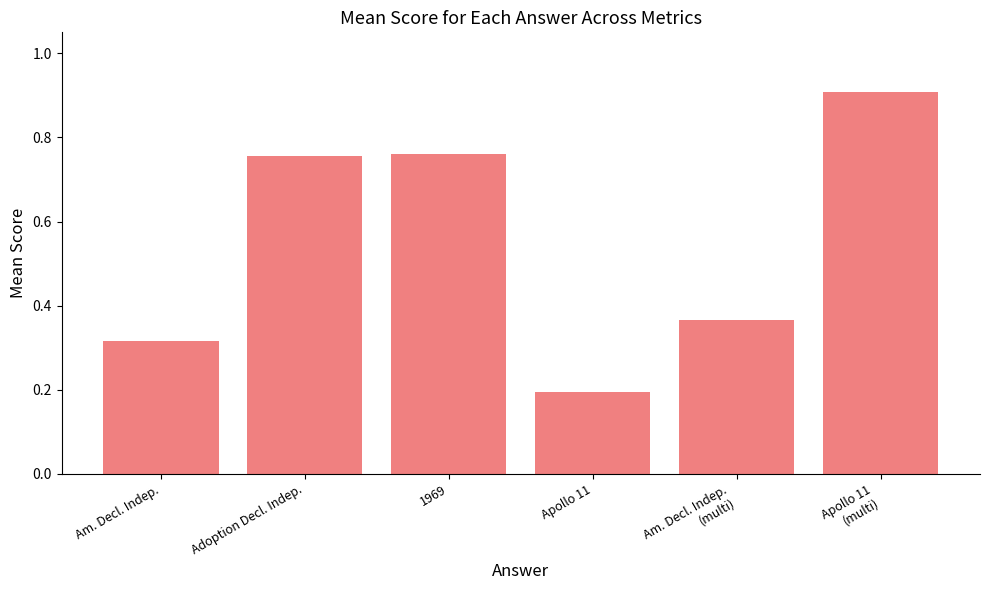

What is the smallest value displayed?

0.2